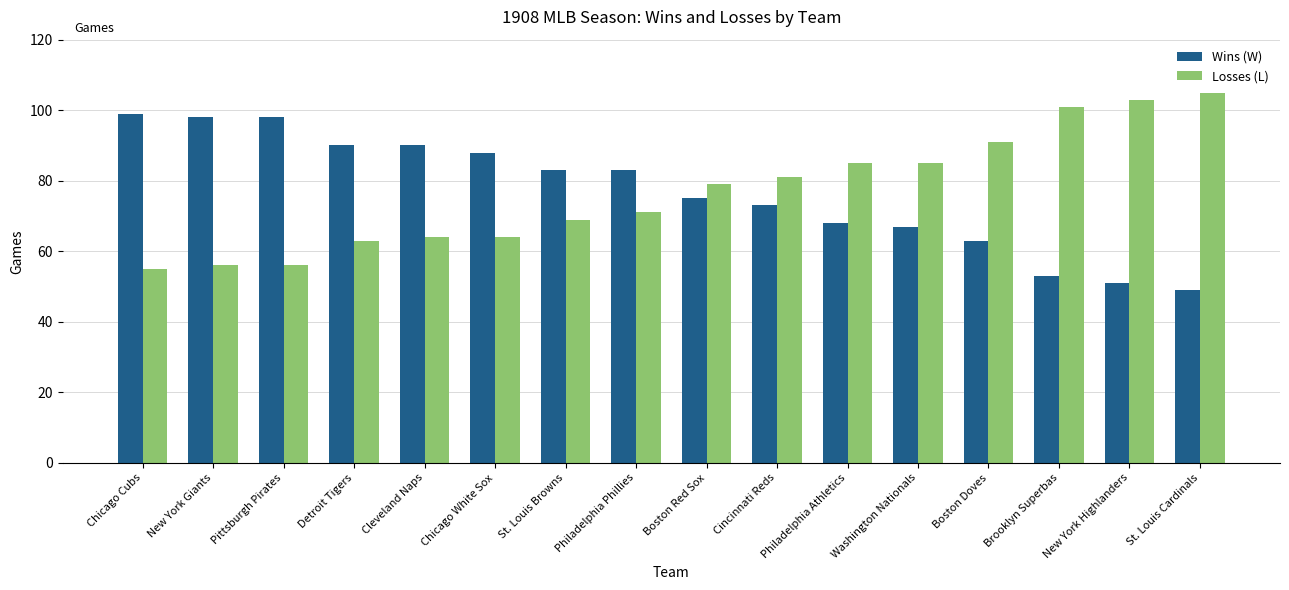

What position from the right is New York Giants?

15